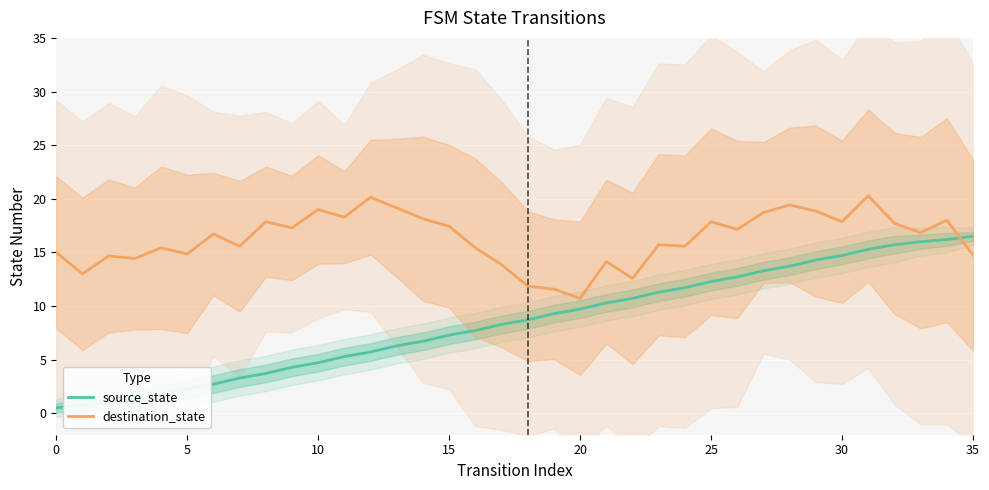

Where is source_state nearest to the value 8?

16